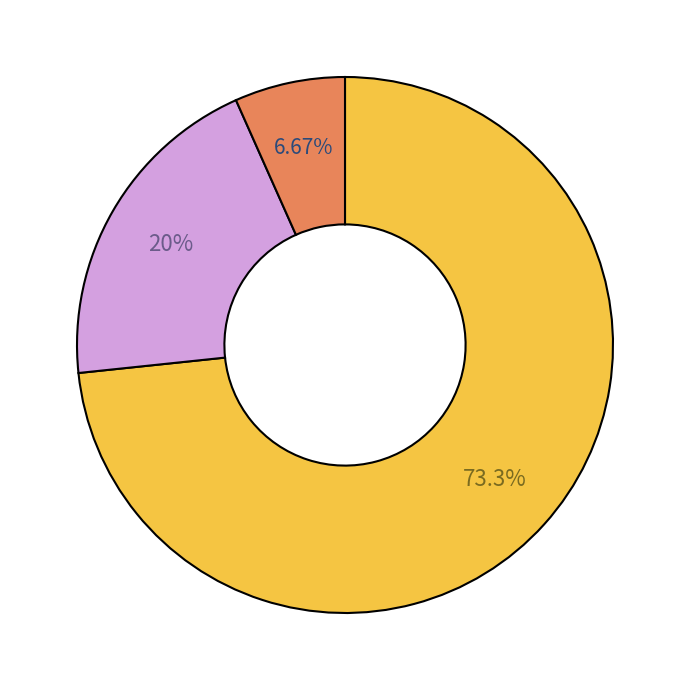

Is there a majority slice in this chart?

Yes